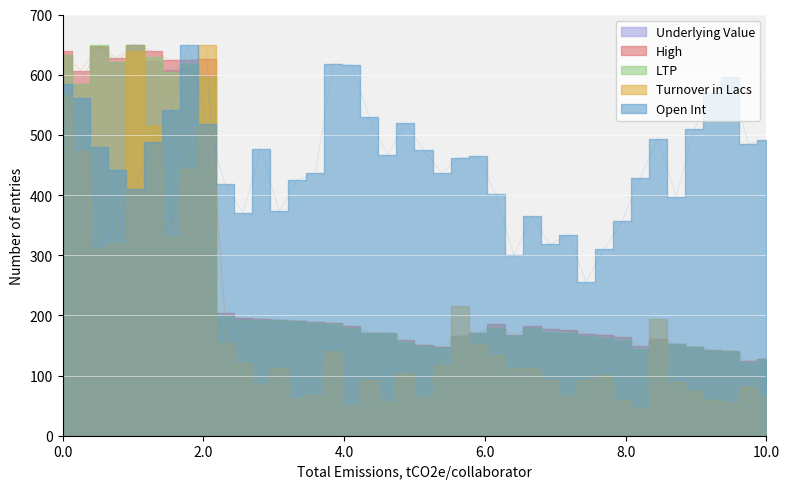

What are all the series names shown in the legend?

Underlying Value, High, LTP, Turnover in Lacs, Open Int